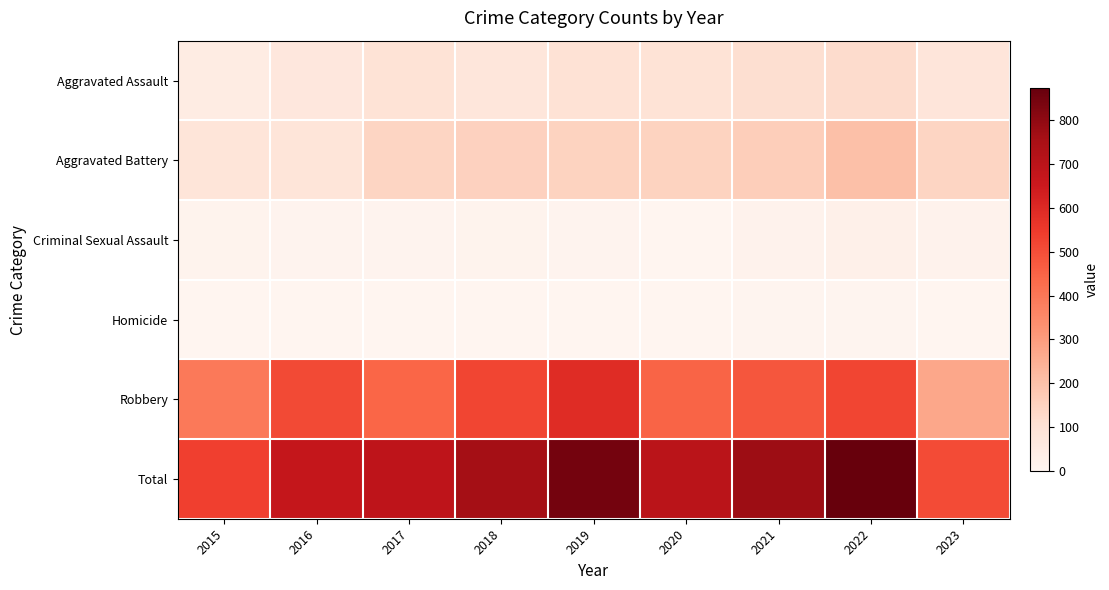

At which category is the sum across all series the highest?

2022